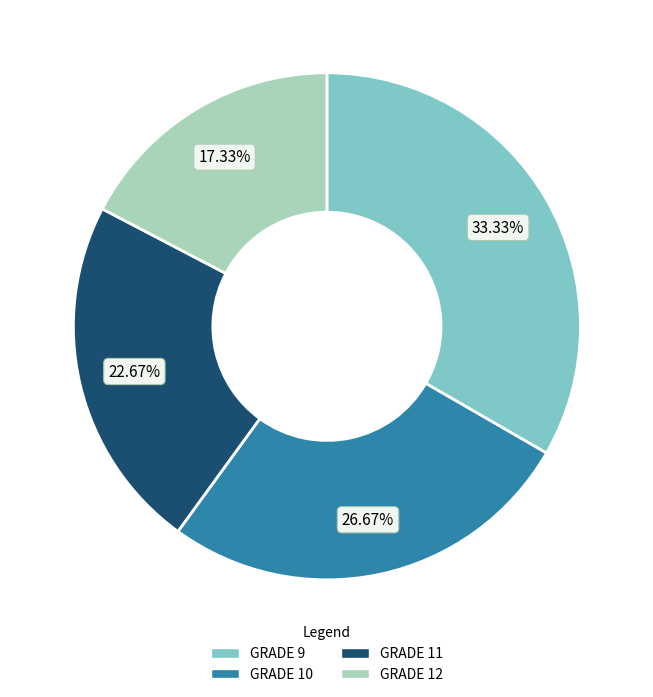

What percentage is the GRADE 9 slice, to the nearest percent?

33%